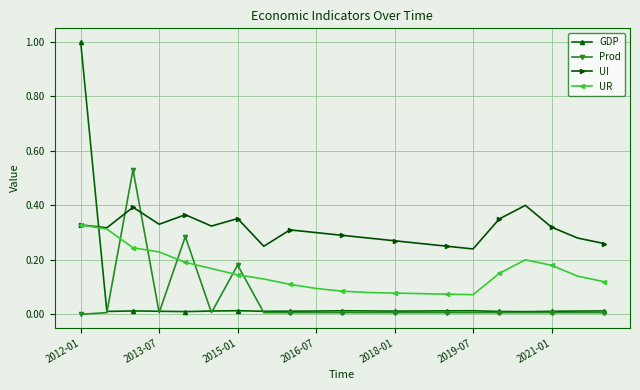

Which series has the widest spread of values?

GDP